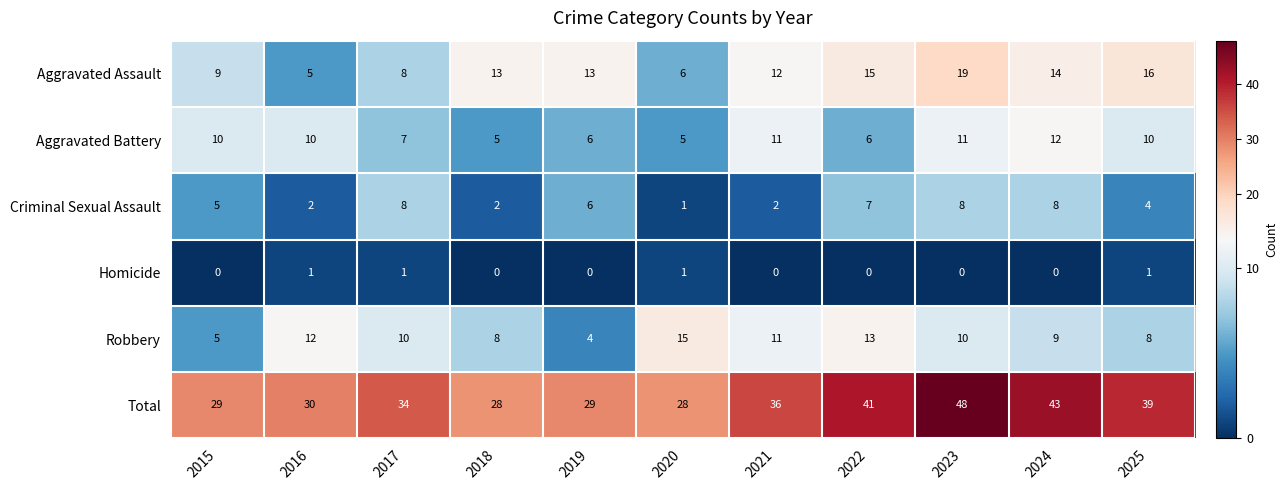

Count the Homicide values in the range 0 to 1.

11